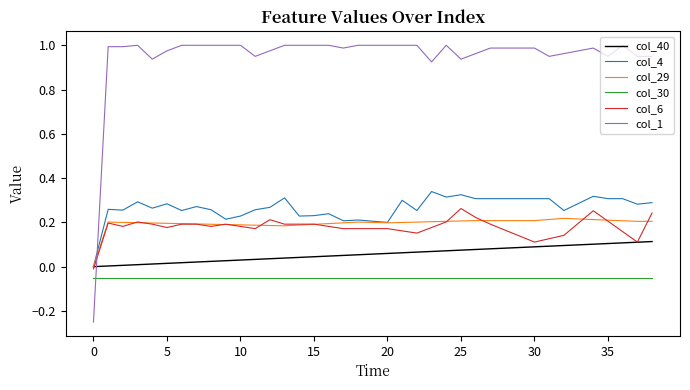

True or false: col_30 and col_6 intersect in this chart.

False